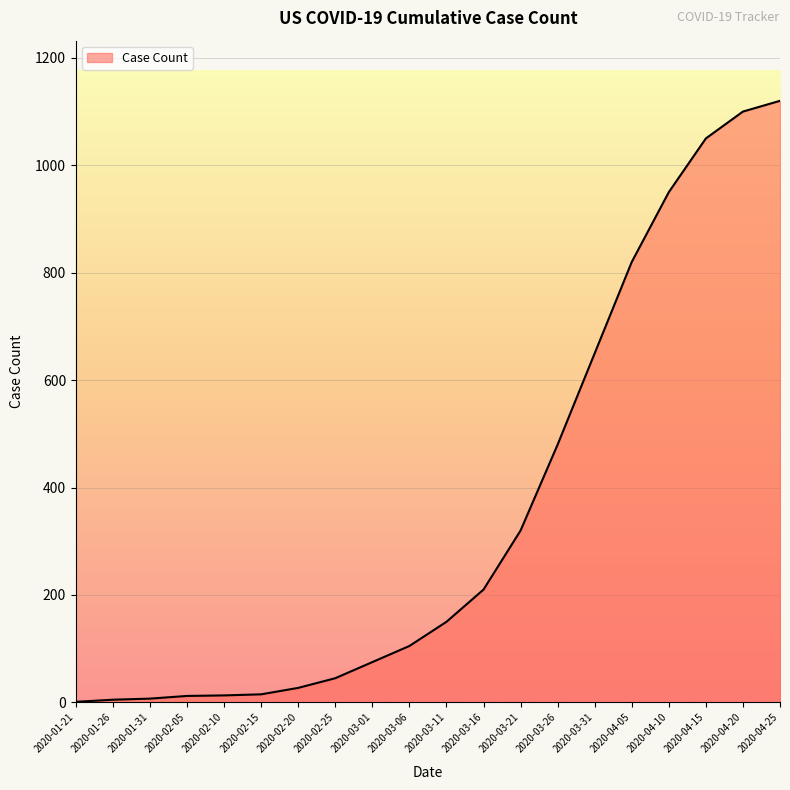

Is it true that the value at 2020-04-10 is 1461?

False